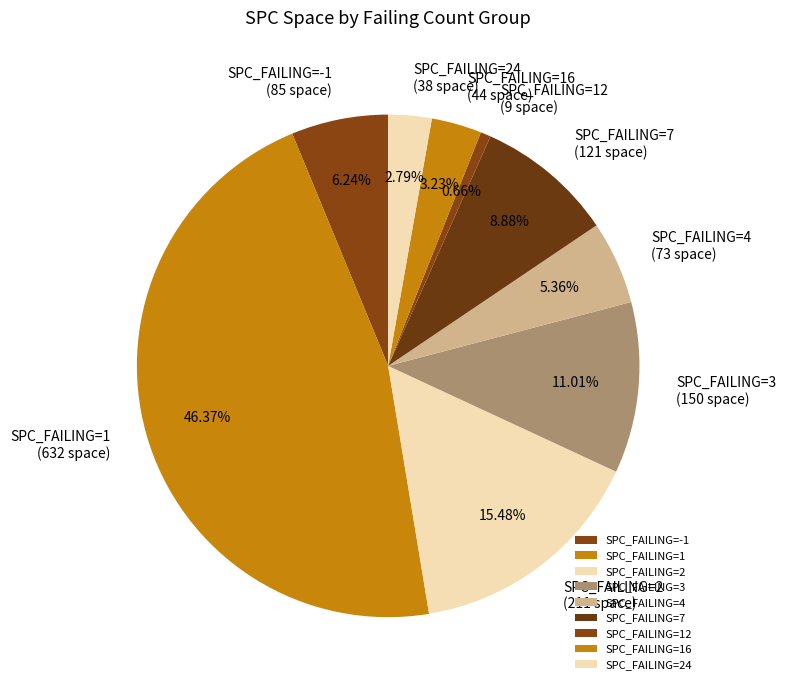

Between SPC_FAILING=3 and SPC_FAILING=4, which is larger?

SPC_FAILING=3